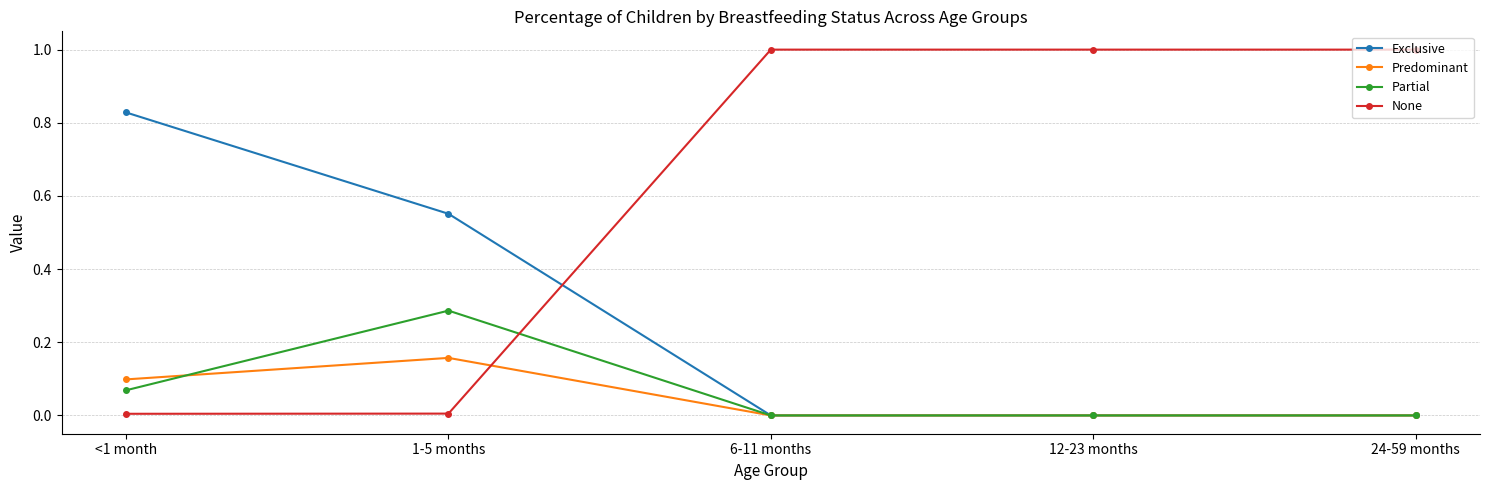

What is the maximum value shown in the chart?

1.0